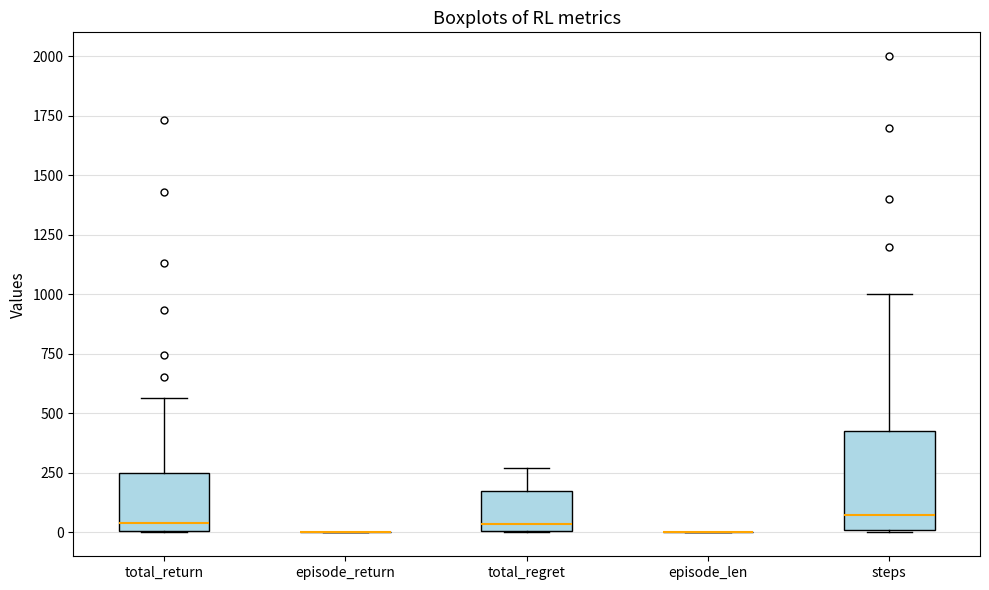

Comparing the boxes themselves (not the whiskers), which one is the tallest?

steps